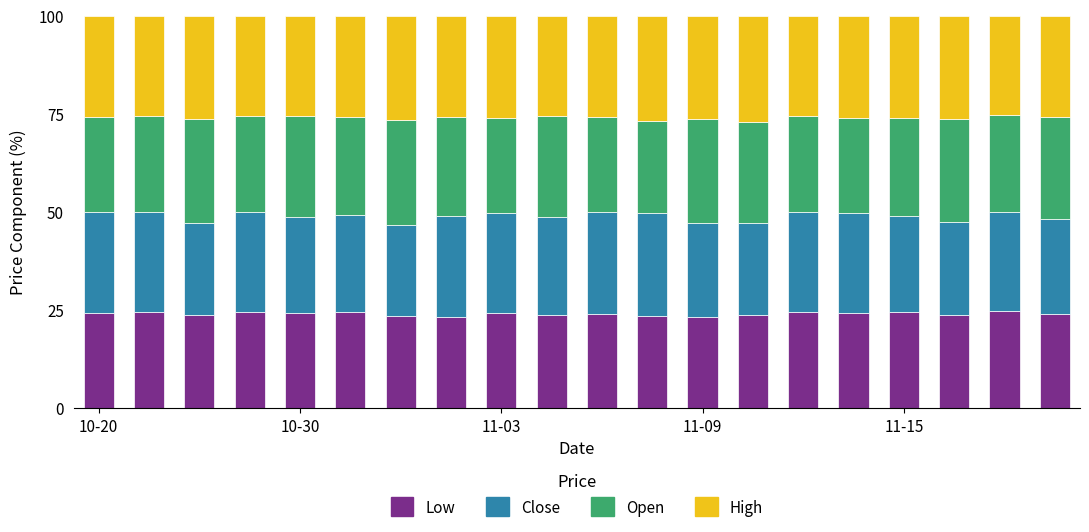

What is the sum of all Low values?

479.4